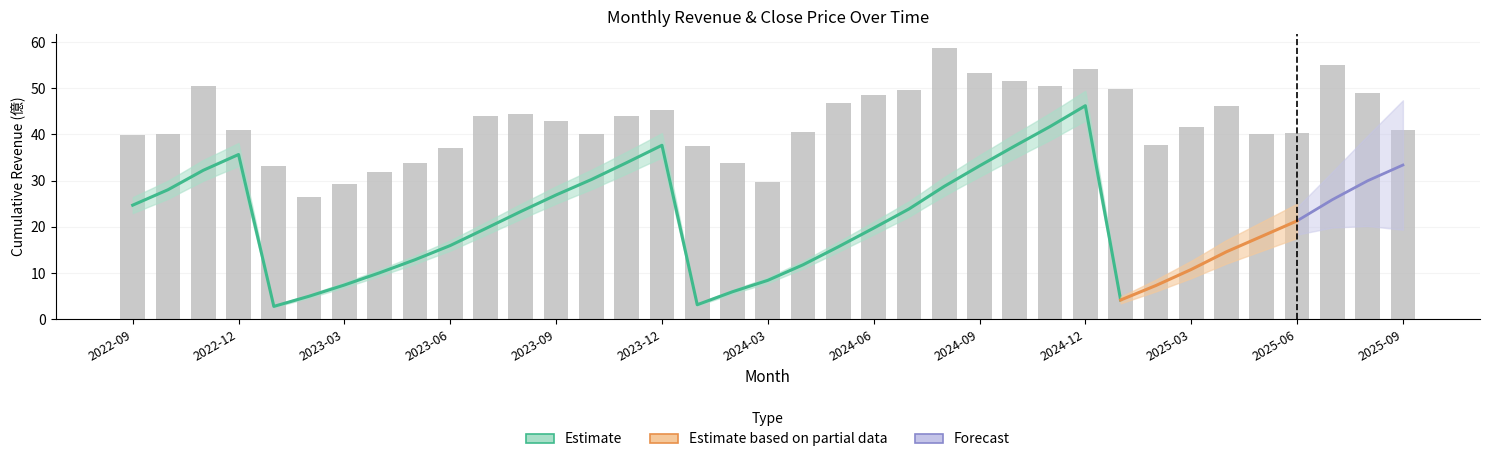

Which has a higher value, 2023-01 or 2023-07?

2023-07